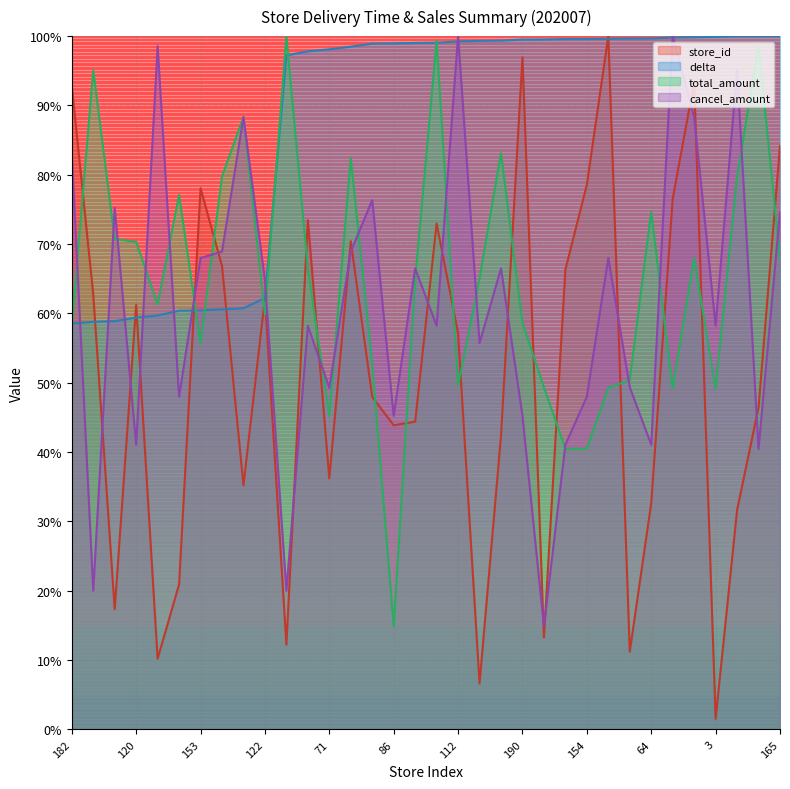

True or false: cancel_amount and store_id cross at least once.

True